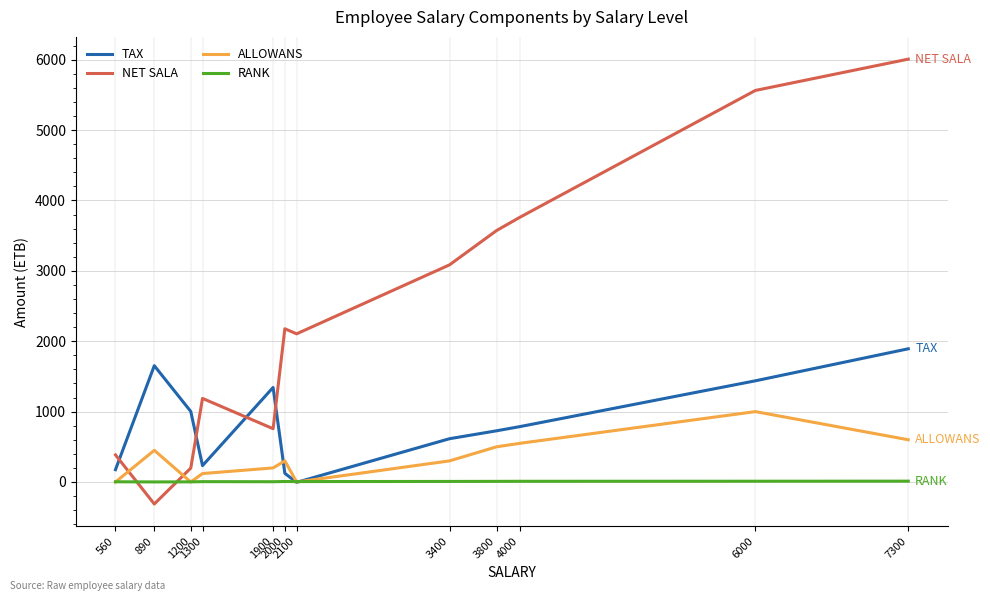

Where do TAX and RANK first cross each other?

2000 and 2100